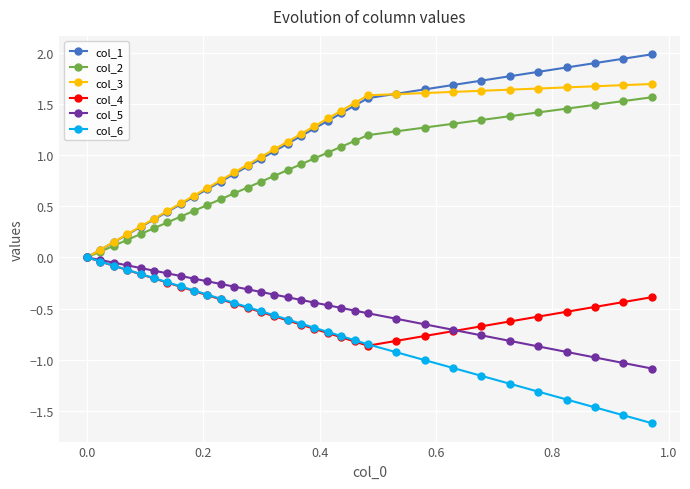

What is the difference between the second highest and second lowest values in the col_5 series?

1.0